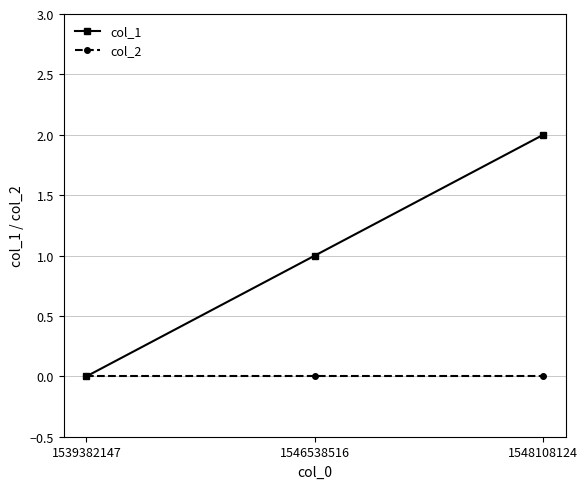

At which category is the sum across all series the highest?

1548108124